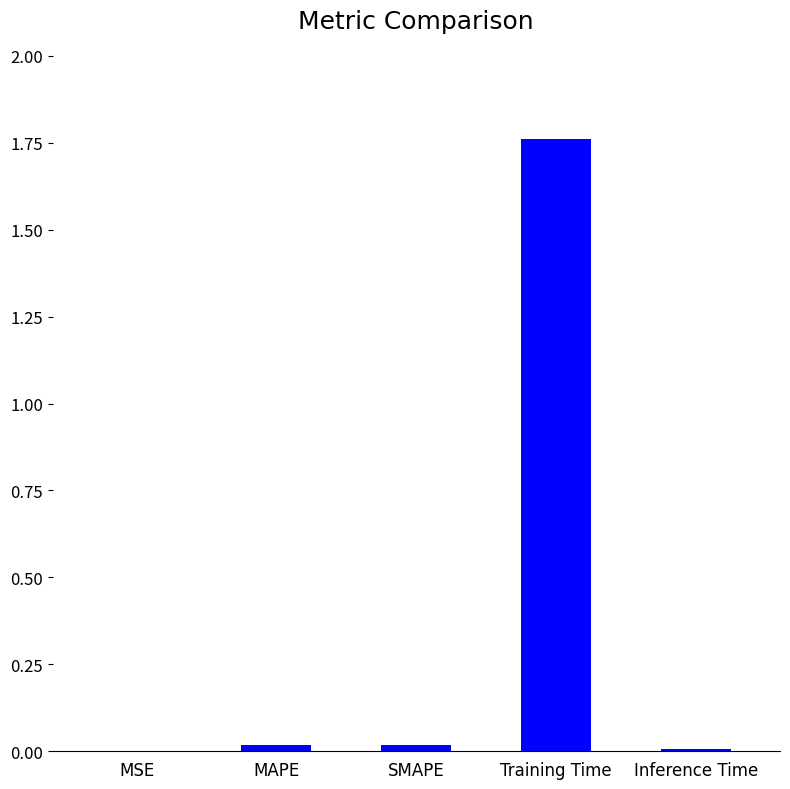

Which category has the highest value across all series?

Training Time